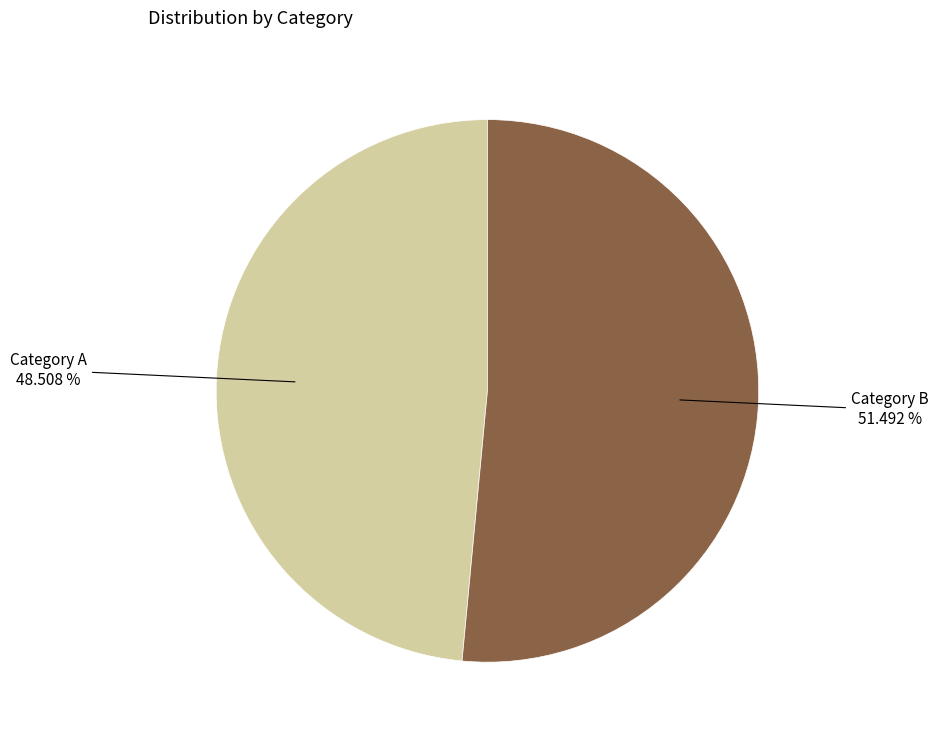

Does any single category account for the majority?

Yes